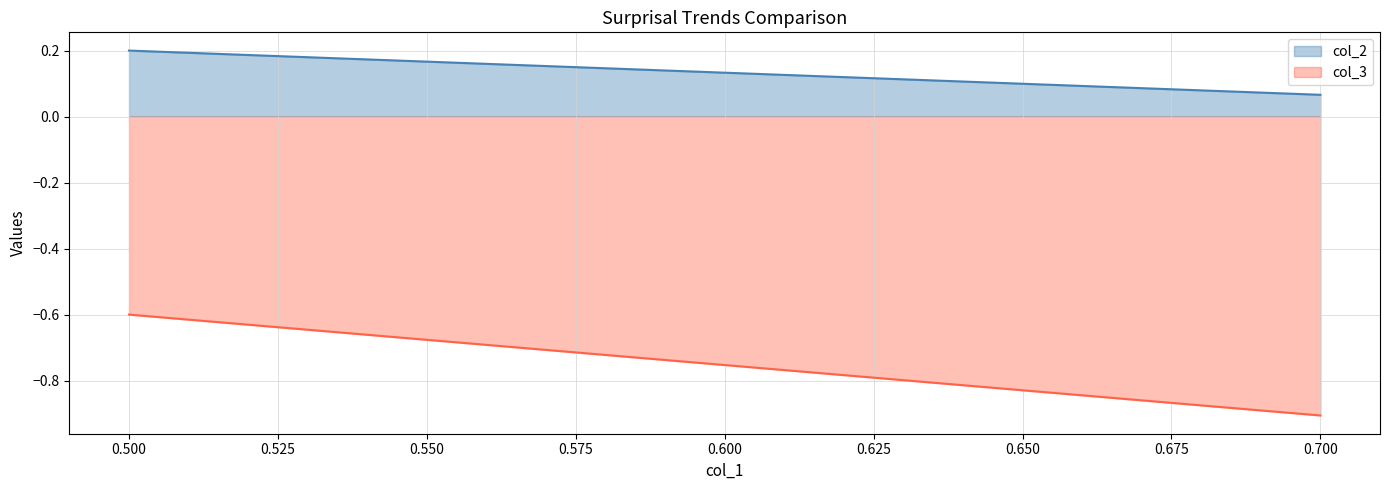

What is the total value across all series at 0.5?

-0.4